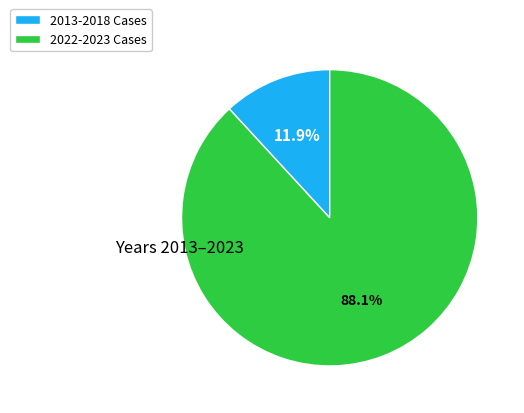

How many slices are in this pie chart?

2